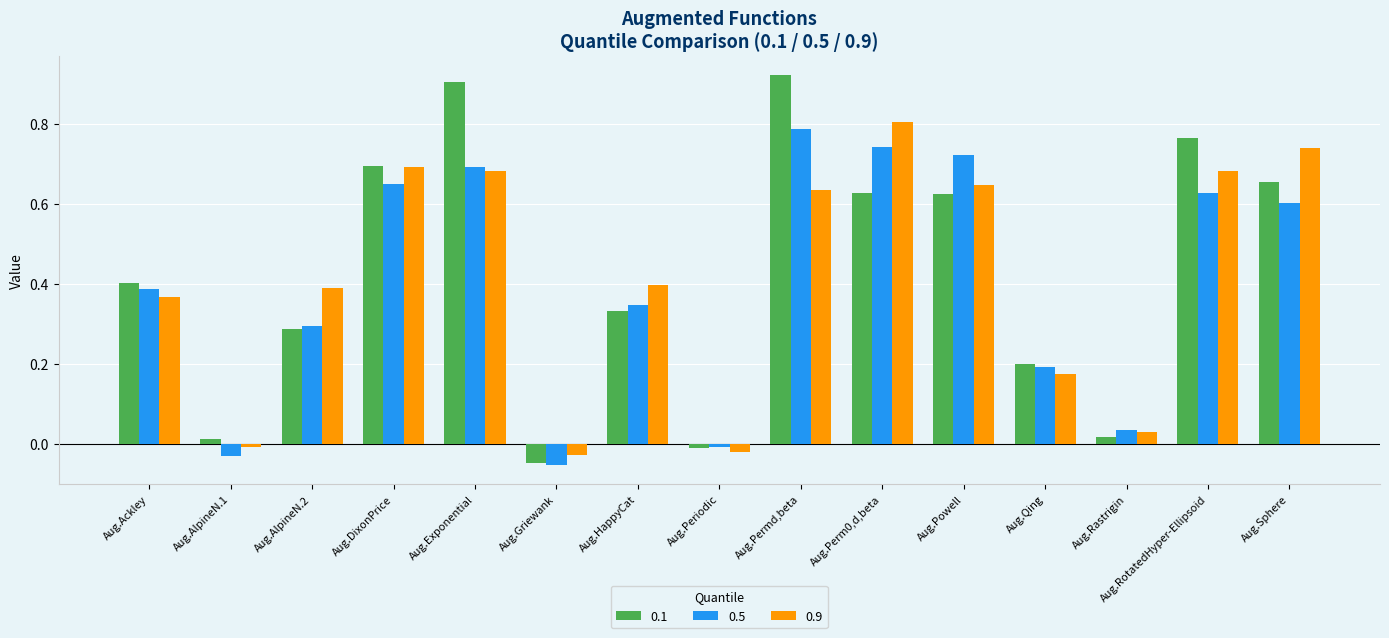

How many values in the 0.5 series exceed 0?

12